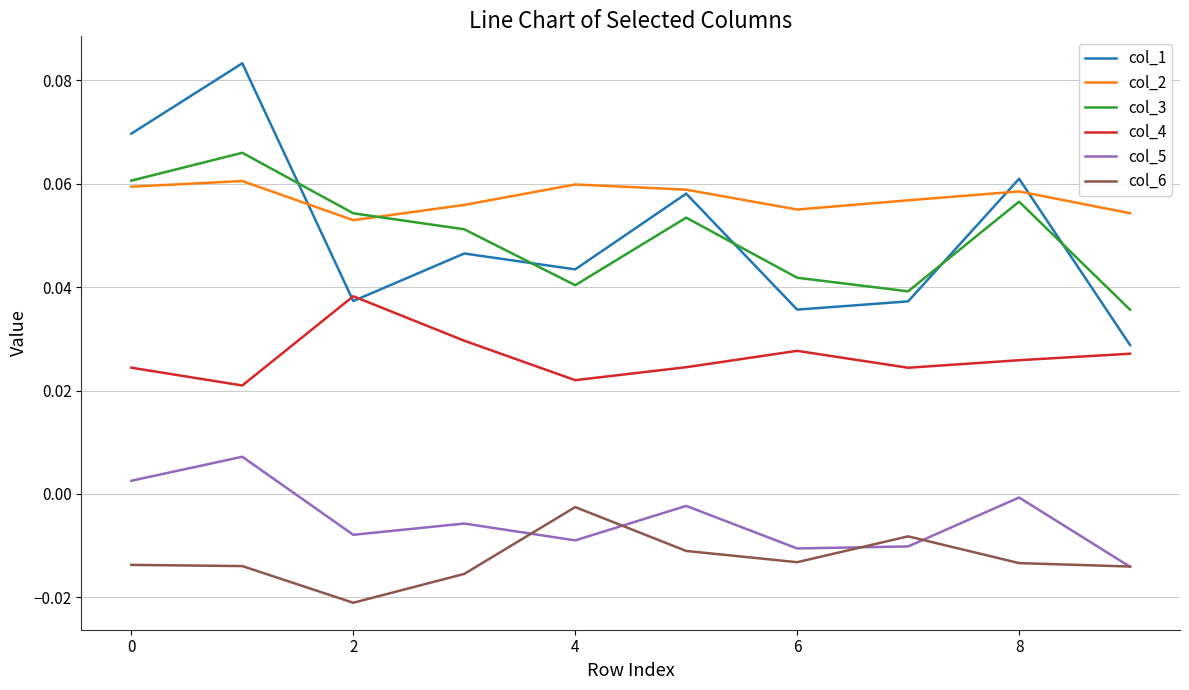

Count the number of data series in this chart.

6